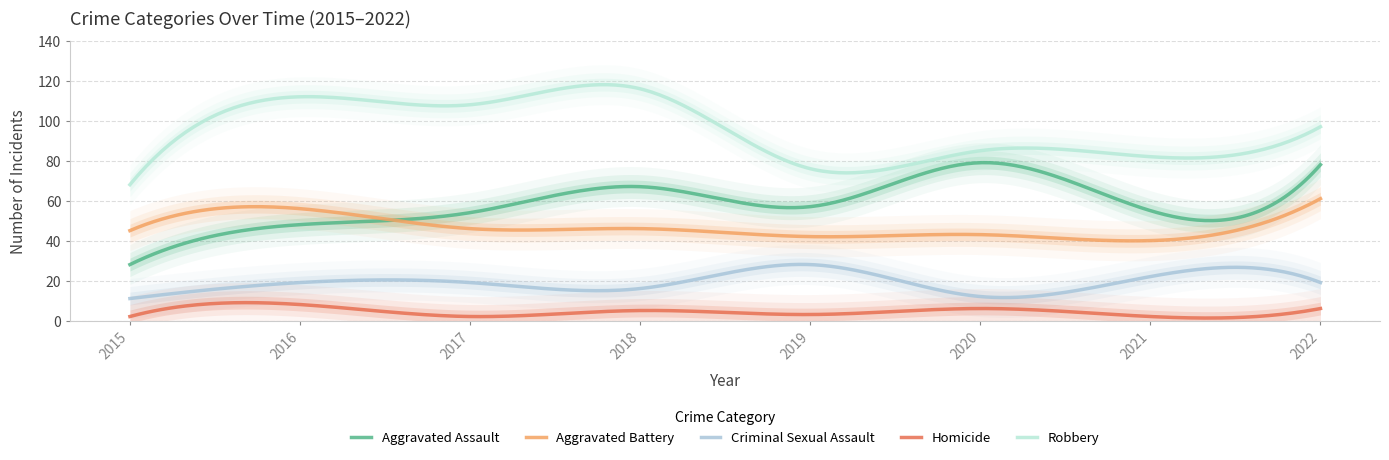

Which series has the largest range (max minus min)?

Aggravated Assault